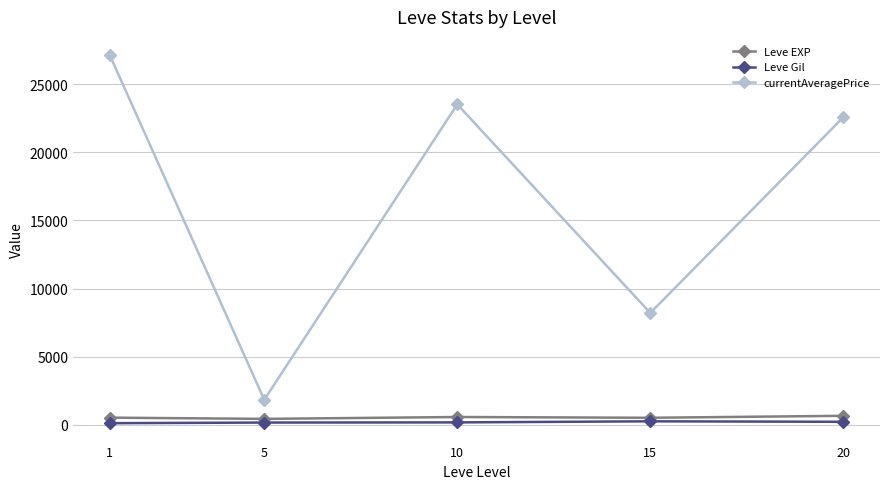

True or false: Leve Gil and currentAveragePrice cross at least once.

False